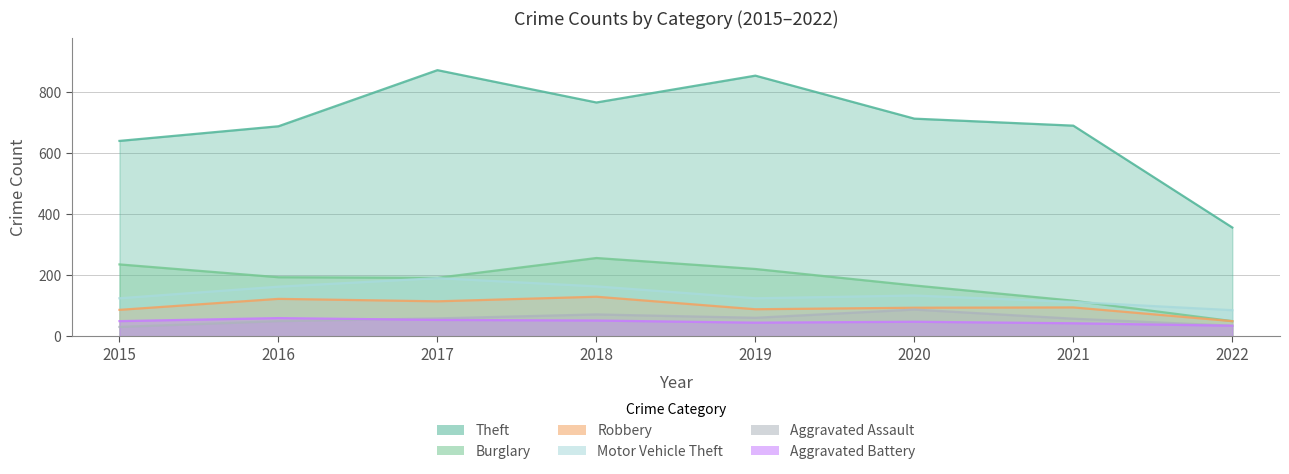

What is the difference between the maximum and minimum values in the Motor Vehicle Theft series?

105